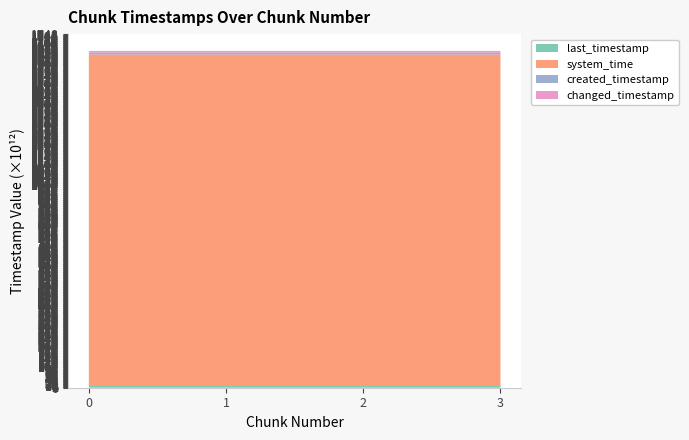

Reading left to right, extract all data points from this chart.

last_timestamp: 8670464596907	8671234391566	8672005685624	8672320340833
system_time: 1638782563960874	1638782572297351	1638782585151086	1638782597927817
created_timestamp: 8669912230698	8670496452787	8671267543394	8672033907467
changed_timestamp: 8670464596907	8671234391566	8672005685624	8672320340833